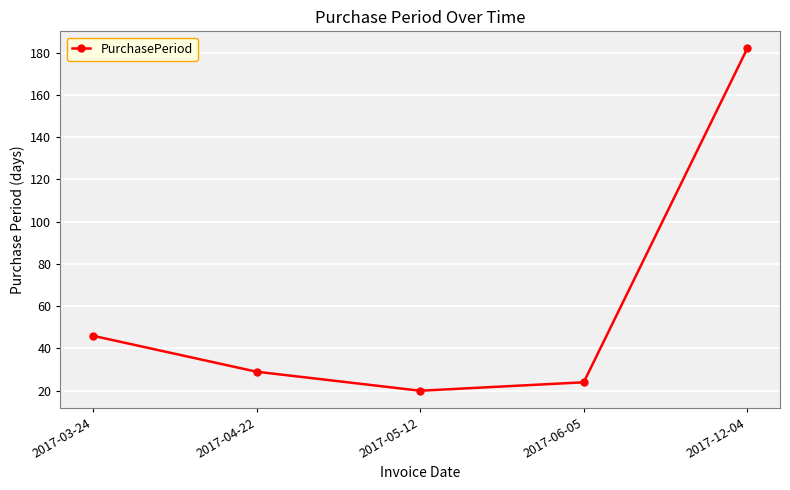

Reading right to left, list all the values displayed in this chart.

2017-12-04=182	2017-06-05=24	2017-05-12=20	2017-04-22=29	2017-03-24=46